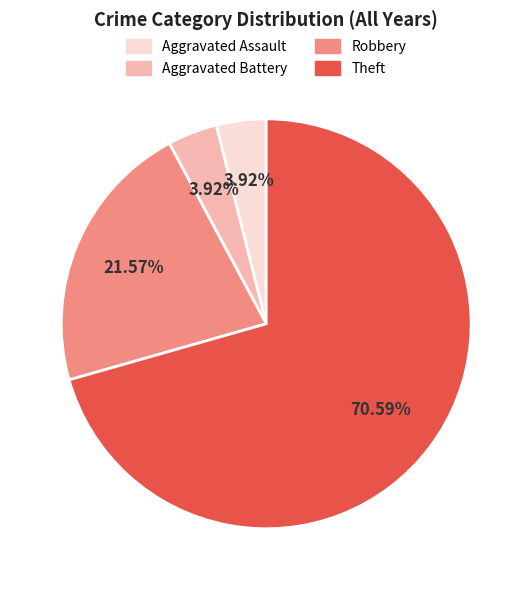

Between Aggravated Assault and Theft, which is larger?

Theft